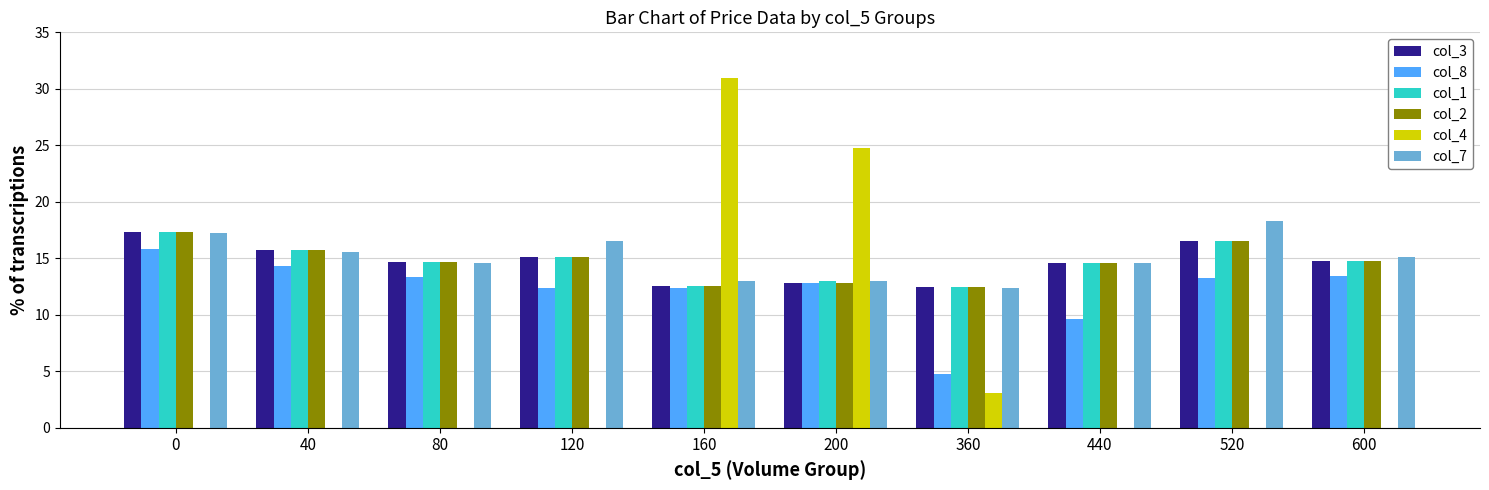

How many data points does each series have?

10